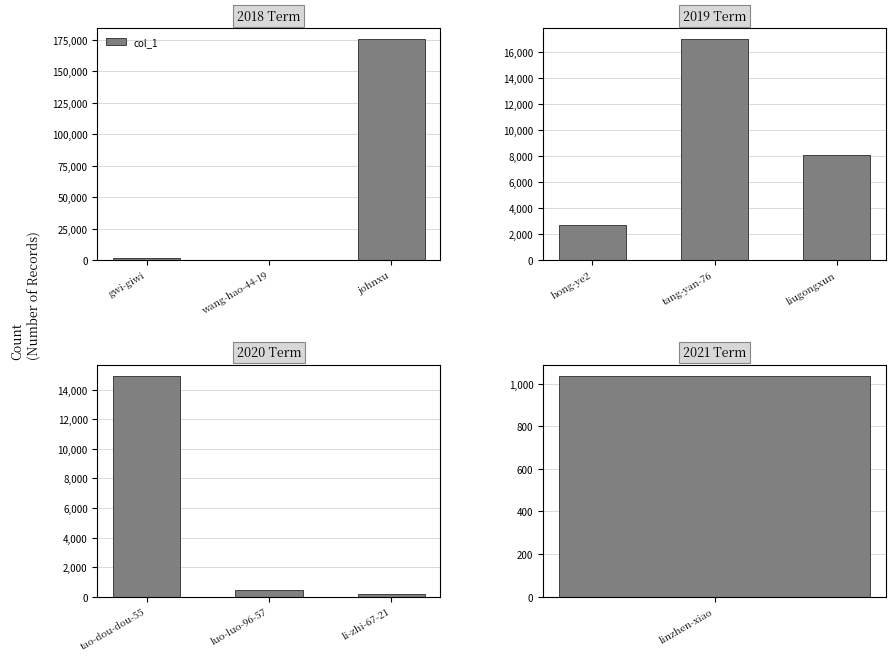

Where does the data first go above 480?

tao-dou-dou-55